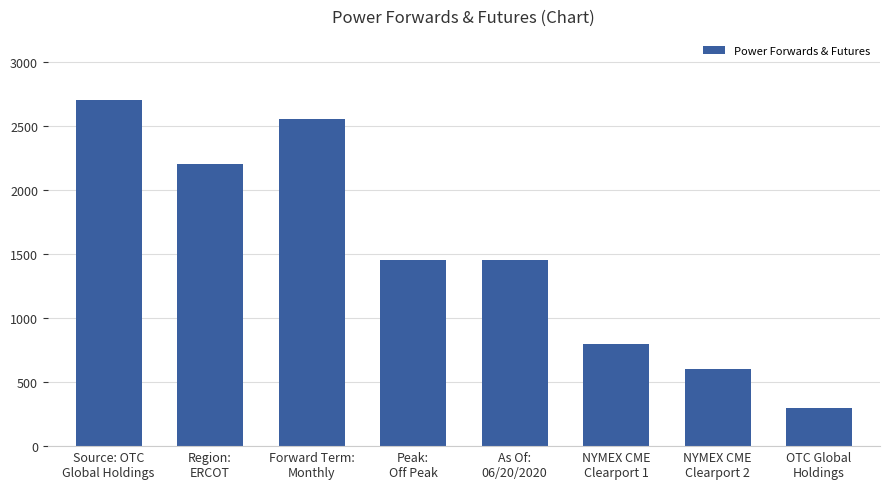

What is the change in value from As Of:
06/20/2020 to NYMEX CME
Clearport 1?

-650